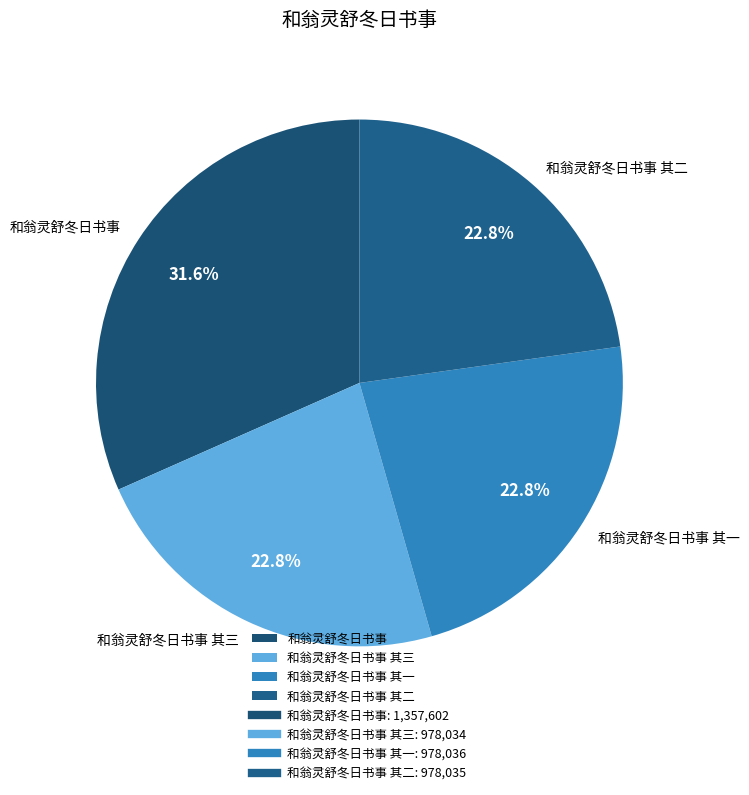

What portion of the pie excludes 和翁灵舒冬日书事 其三?

77.2%